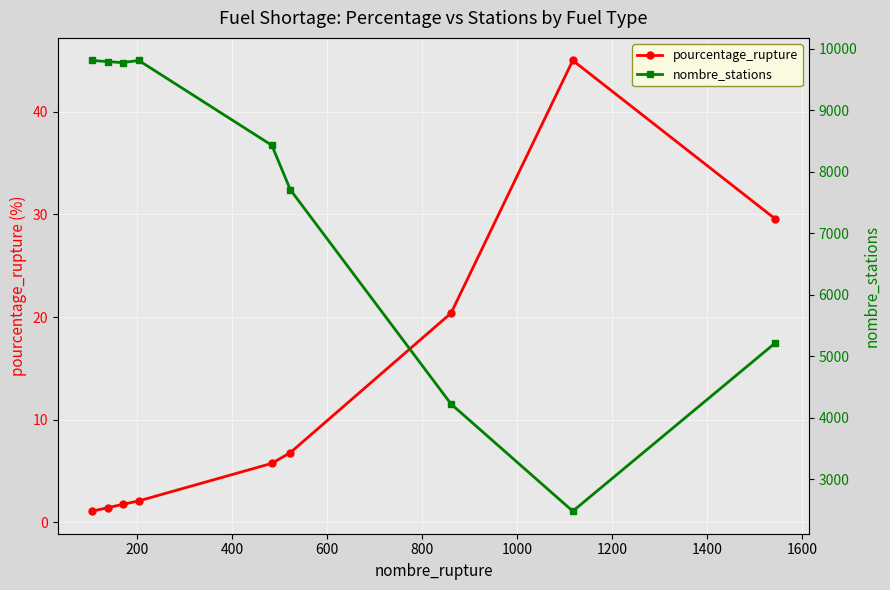

What is the maximum value for nombre_stations?

9809.0